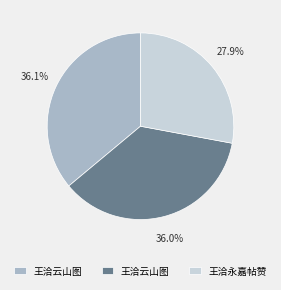

Is there a majority slice in this chart?

No